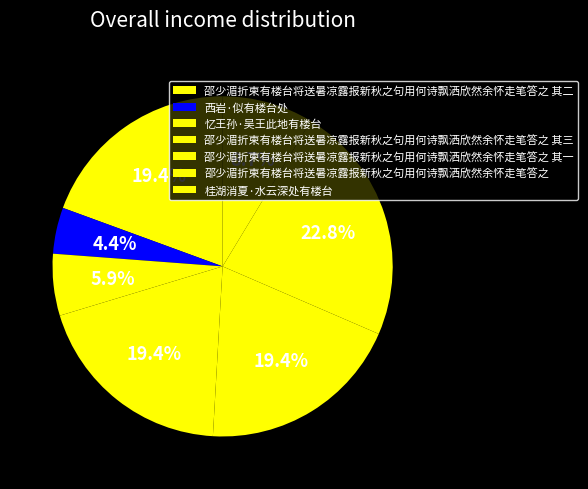

How many slices are in this pie chart?

7